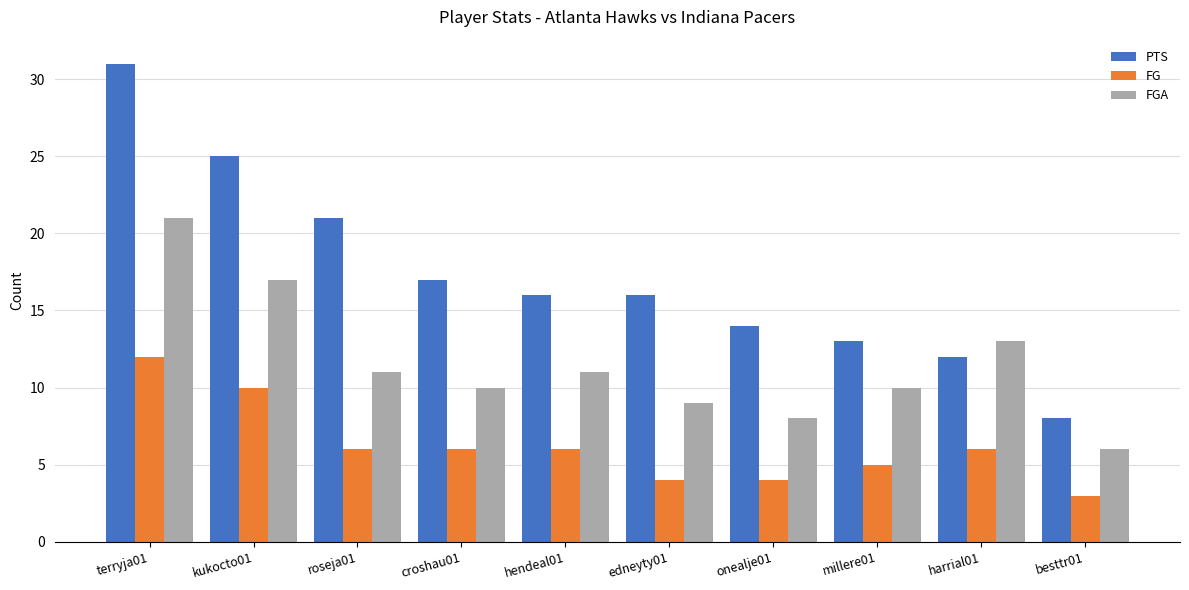

How many bars are there in total?

30